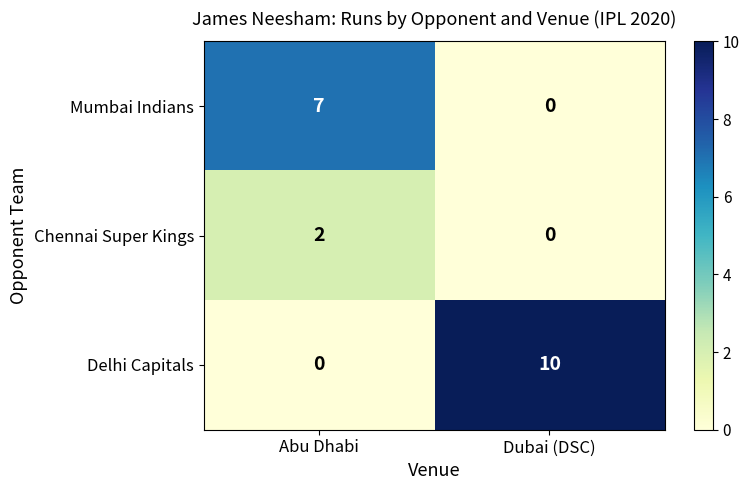

How many series are shown in this chart?

3